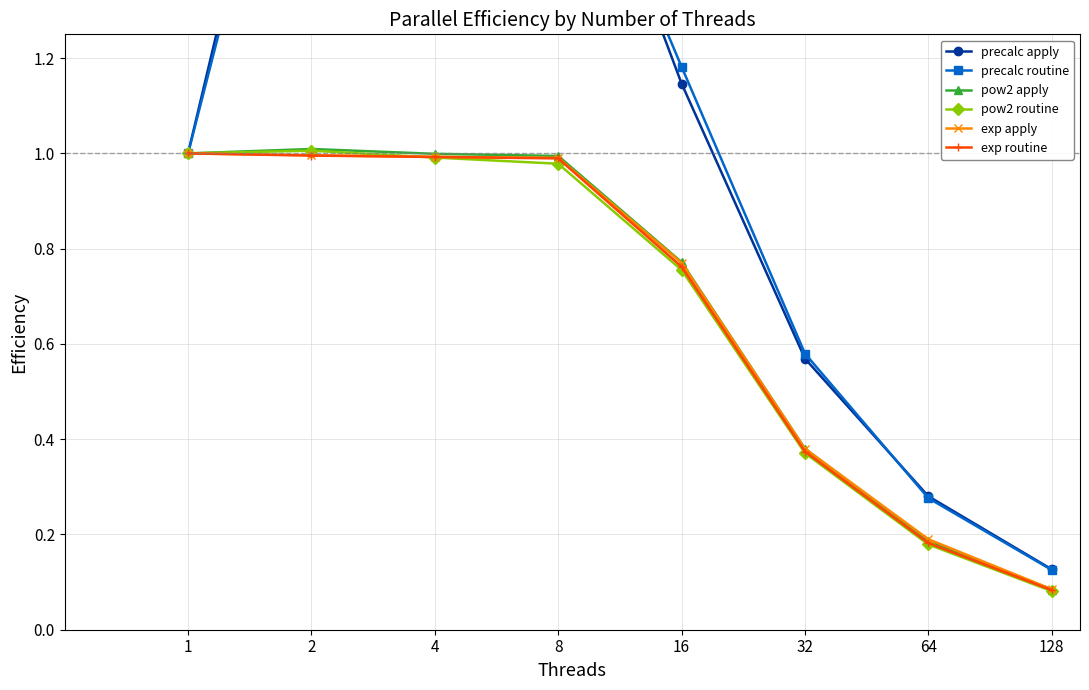

At which label is exp routine closest to 0?

128